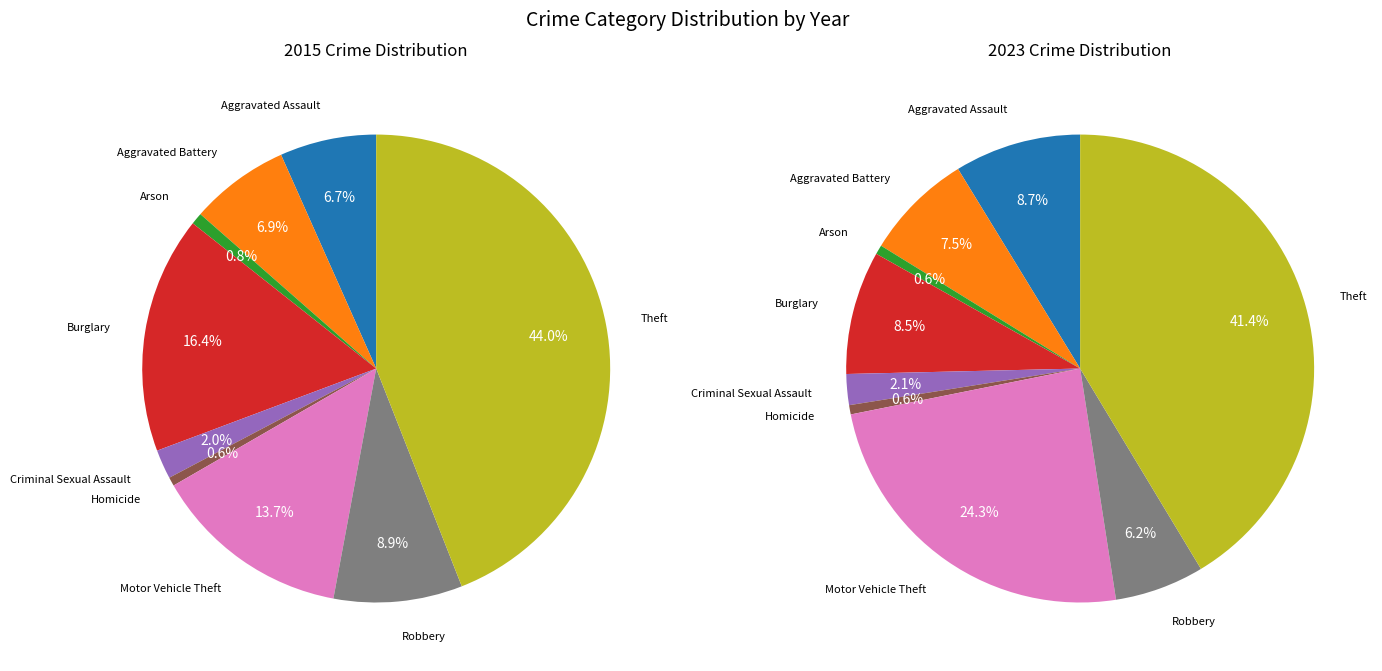

To the nearest percent, what percentage of the pie is Criminal Sexual Assault?

2%